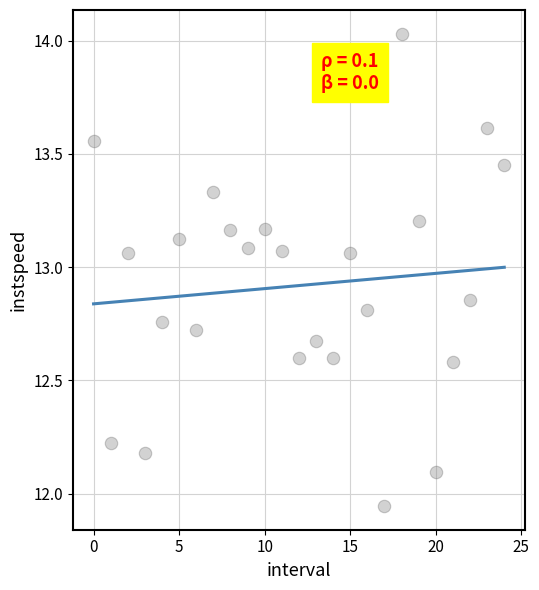

What is the range of Y values (max minus min)?

2.1